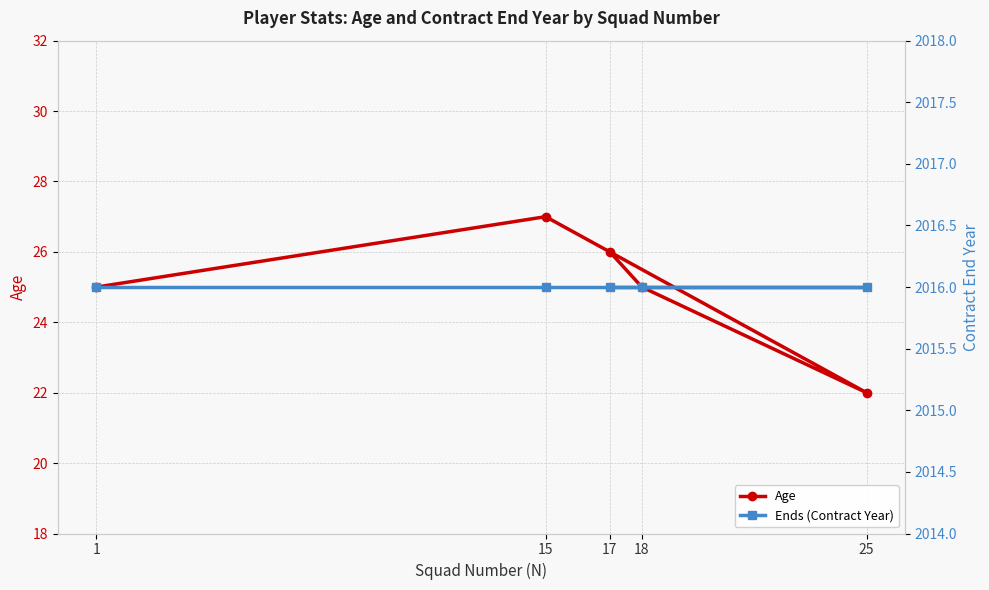

Where does the Age series first go above 25?

15